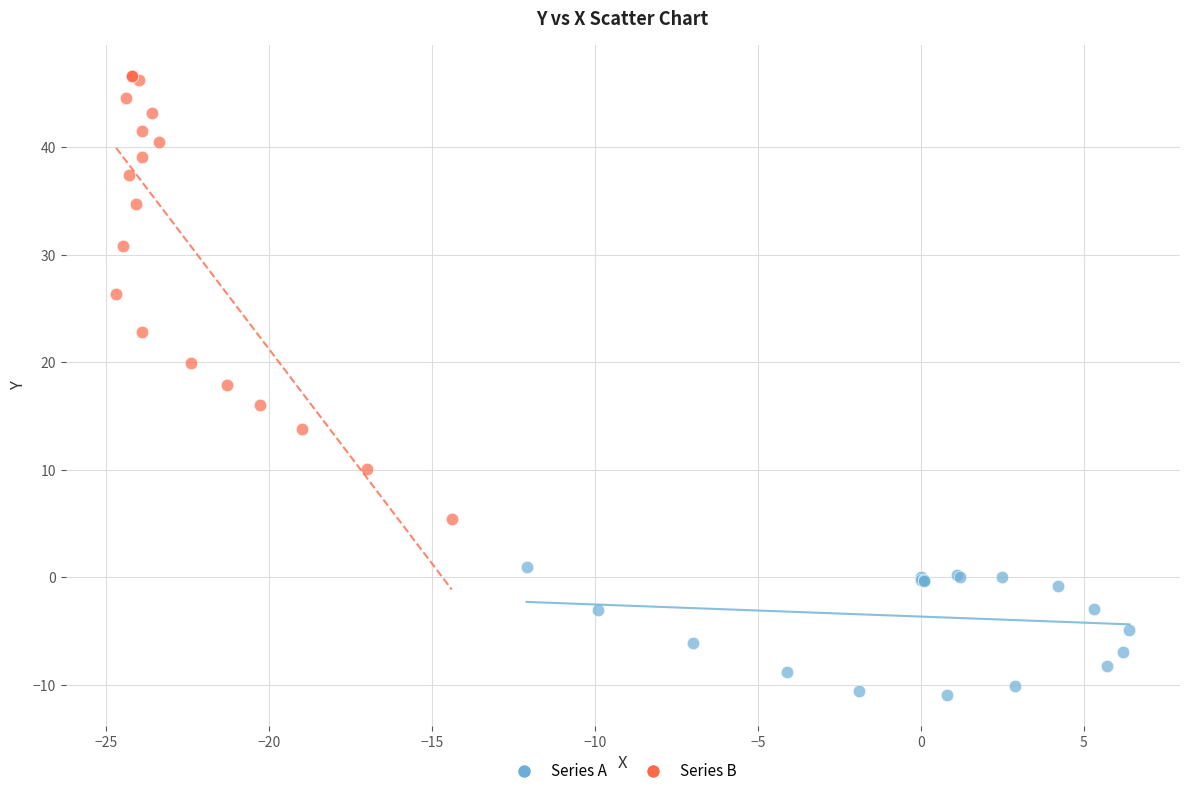

Which series has the largest Y range (max minus min)?

Series B